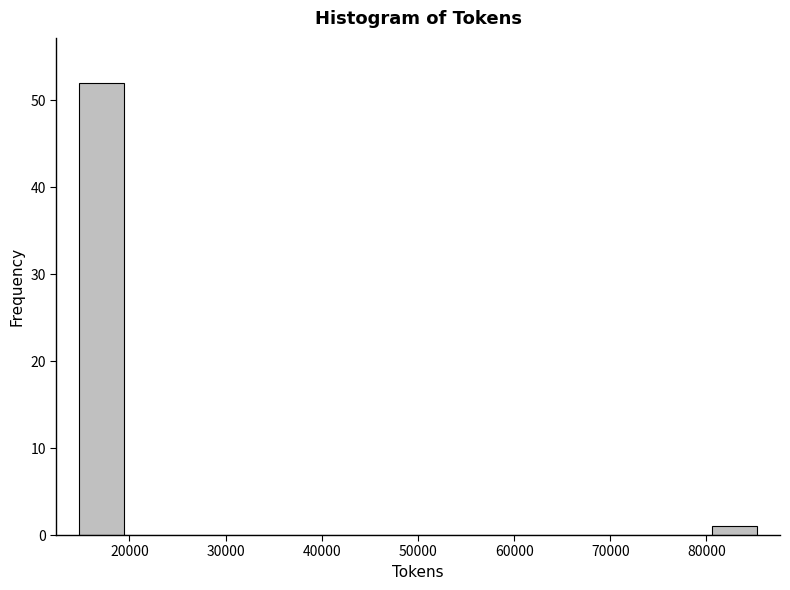

What is the height of the bar covering 15000 to 19000 on the x-axis? Neither the bar edges nor the heights are printed on the chart, so give them approximately, as read against the axes.

52